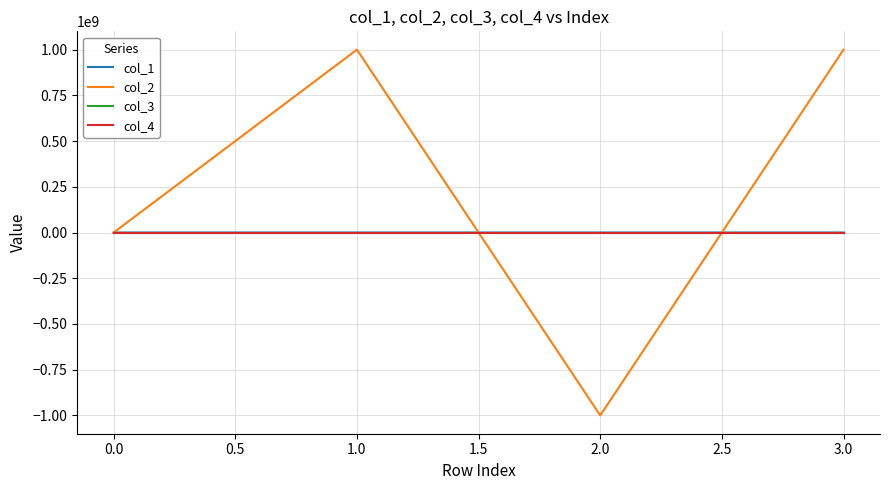

Which series has the largest range (max minus min)?

col_2